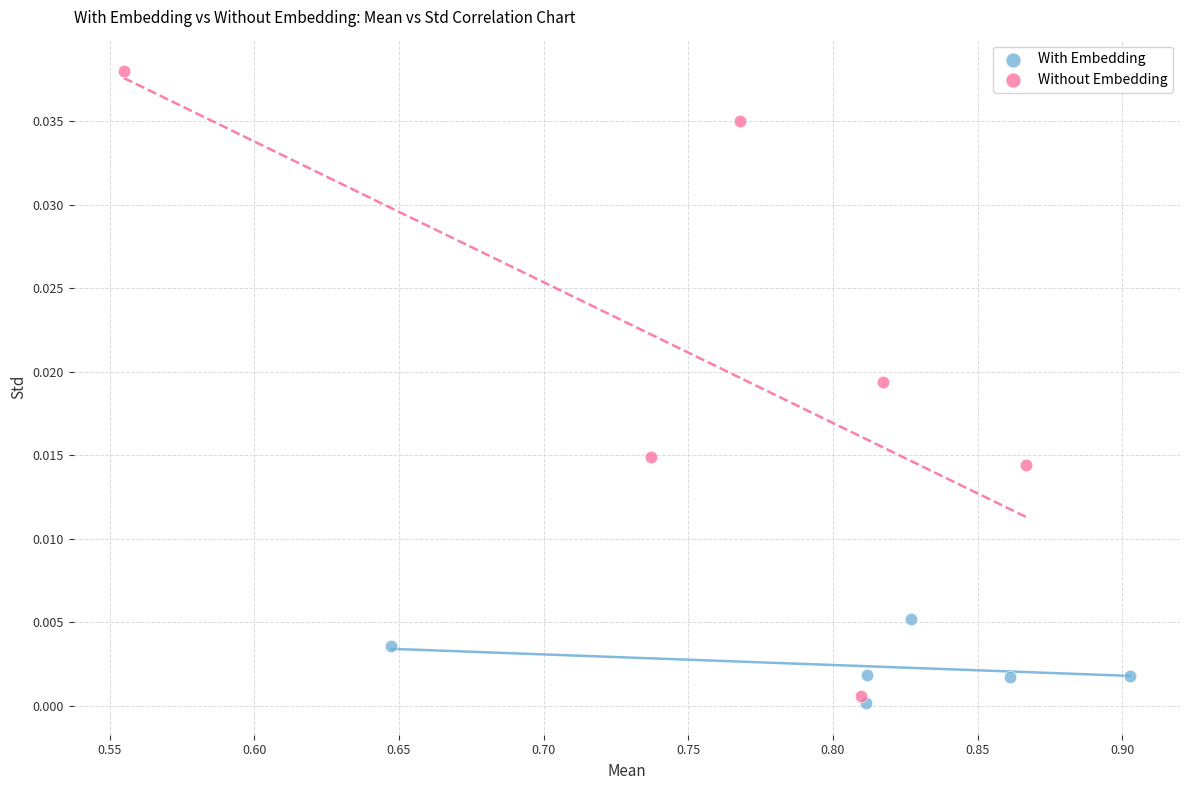

What are all the series names shown in the legend?

With Embedding, Without Embedding